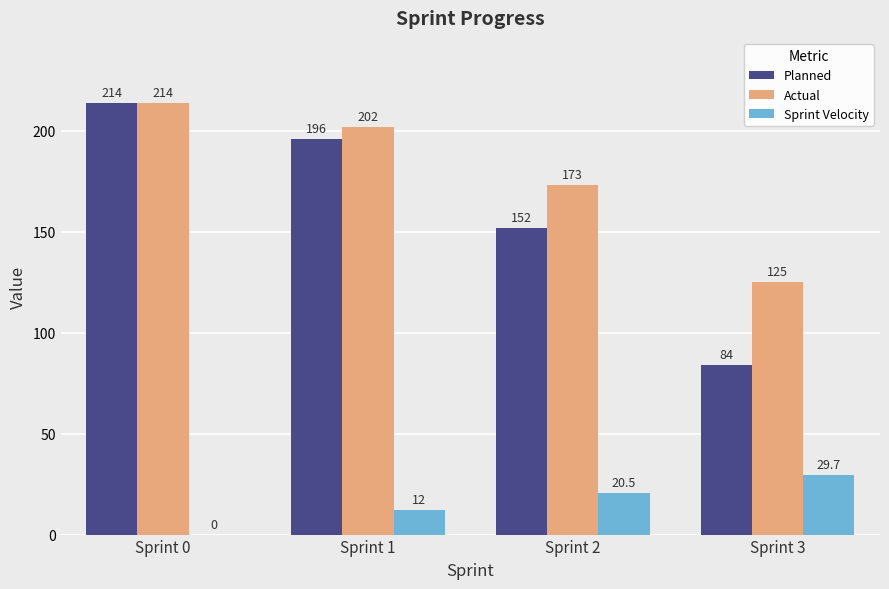

What is the spread (max minus min) of values at Sprint 1?

190.0